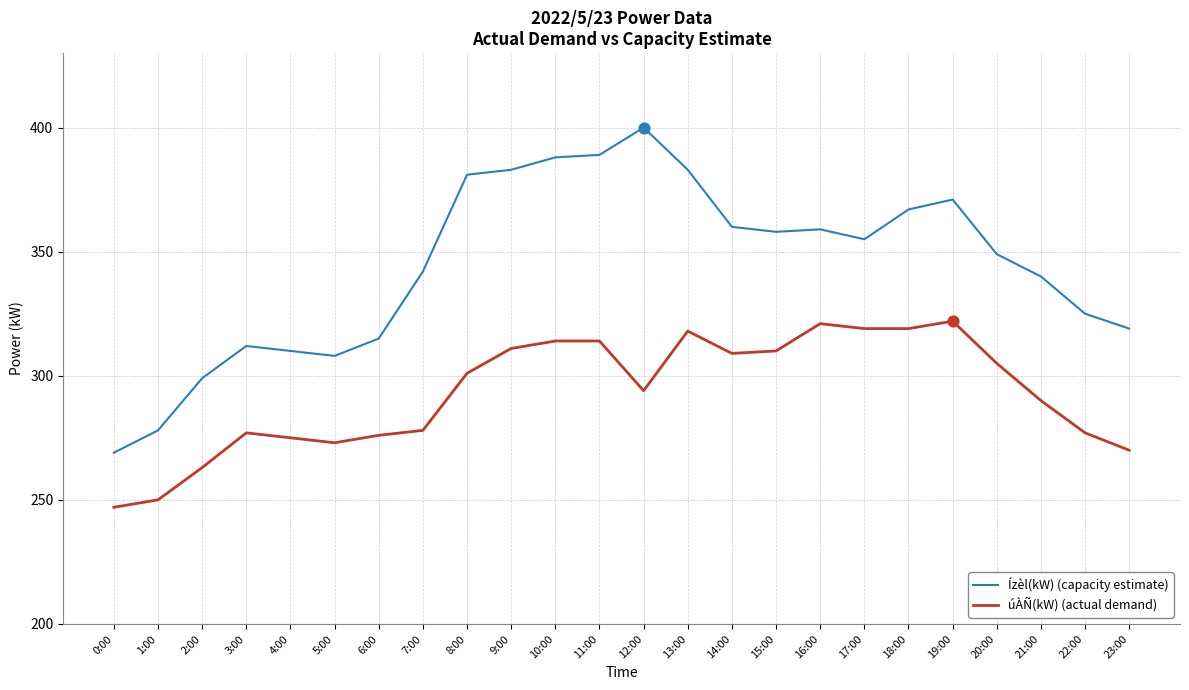

Which series has the largest total across all categories?

Ízèl(kW) (capacity estimate)